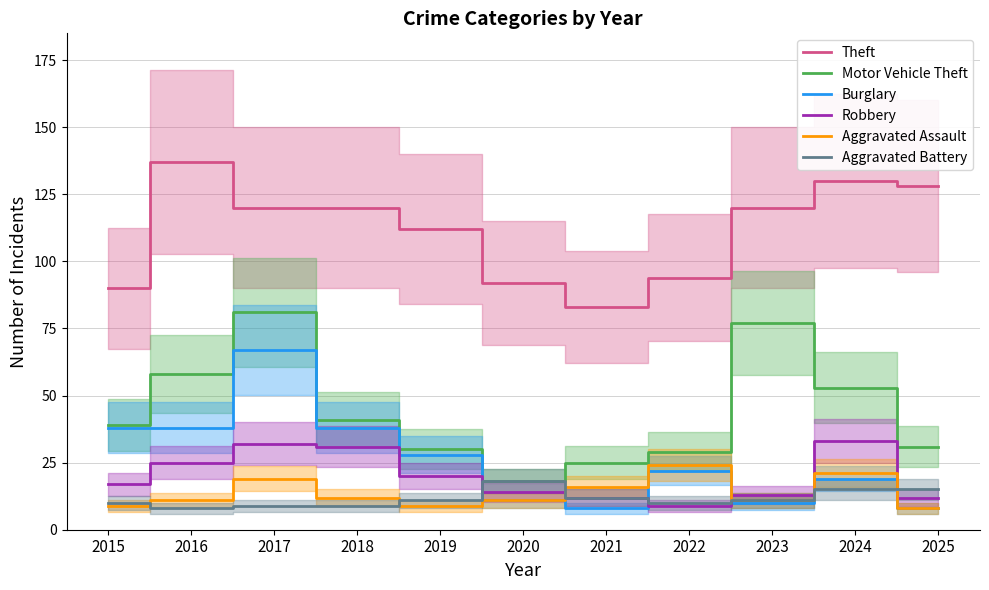

What is the average value of the Aggravated Battery series?

12